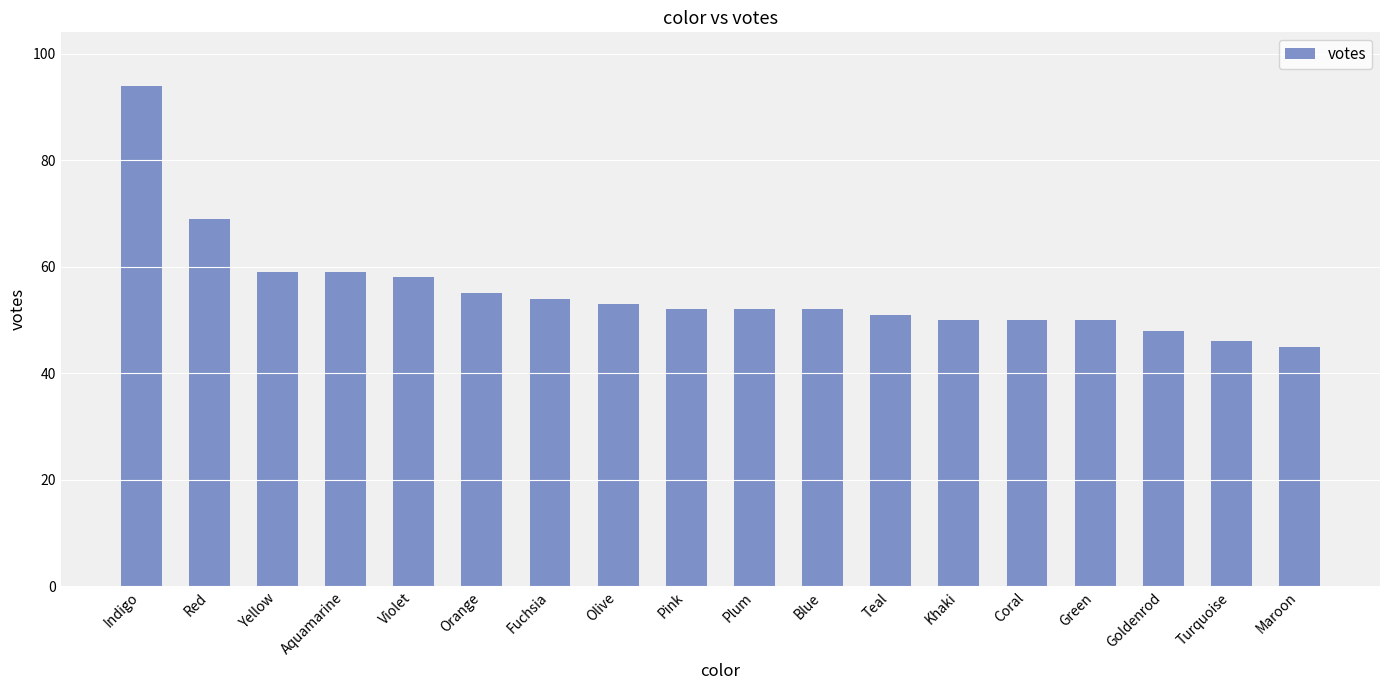

What is the sum of all values?

997